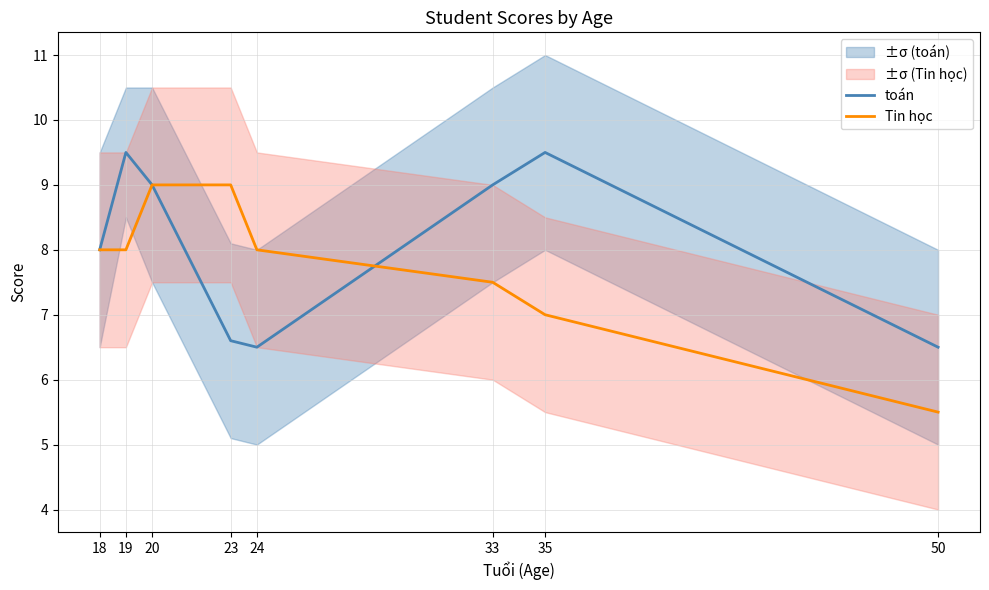

True or false: toán and Tin học cross at least once.

True